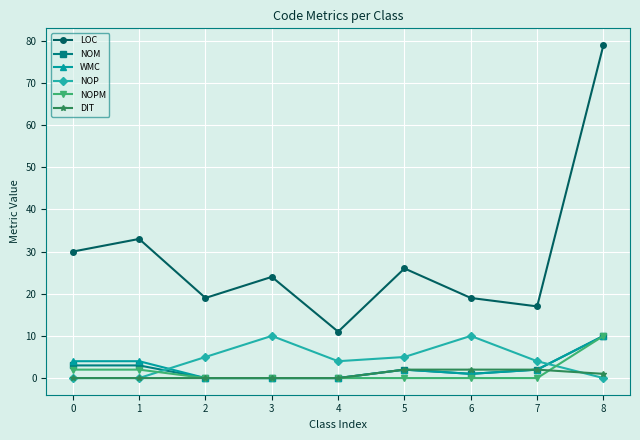

How many interior local peaks does the LOC series have?

3